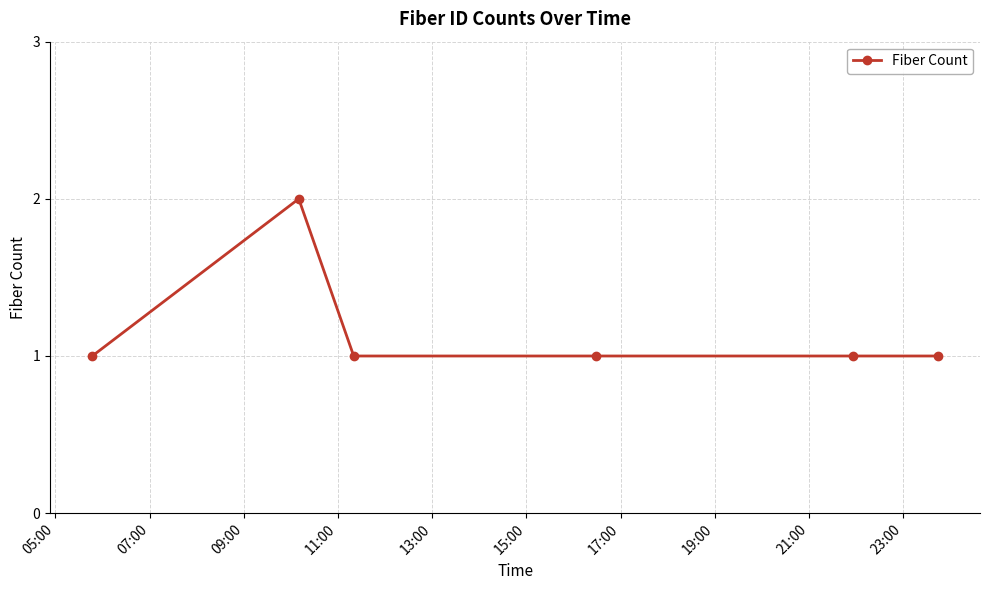

What is the difference between the maximum and second lowest values?

1